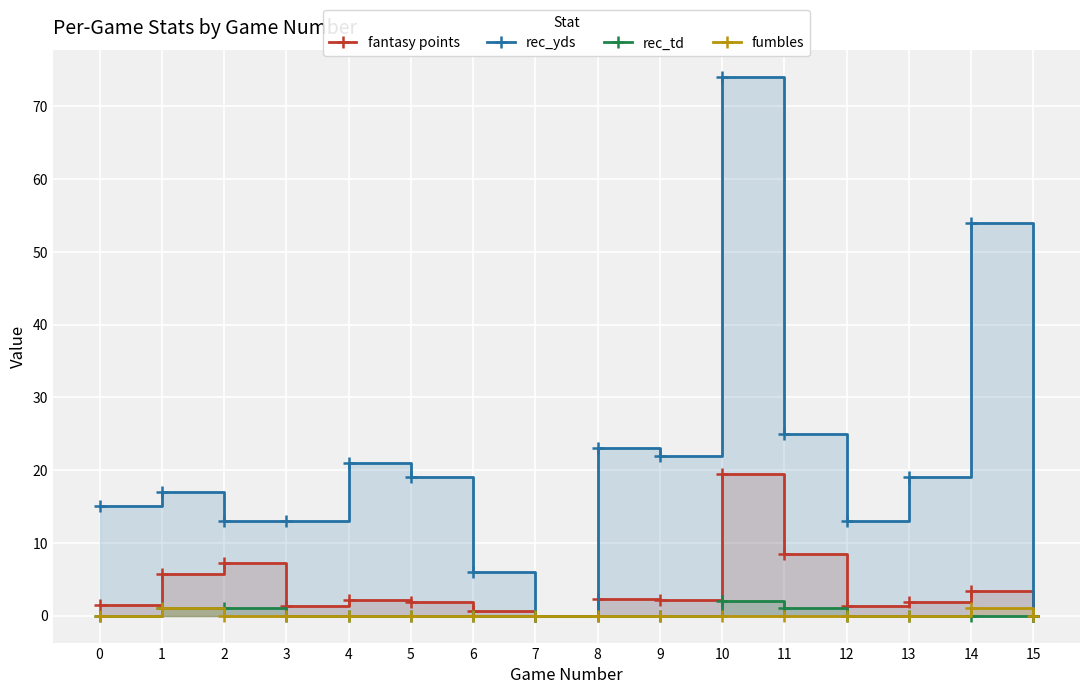

Which series has the widest spread of values?

rec_yds